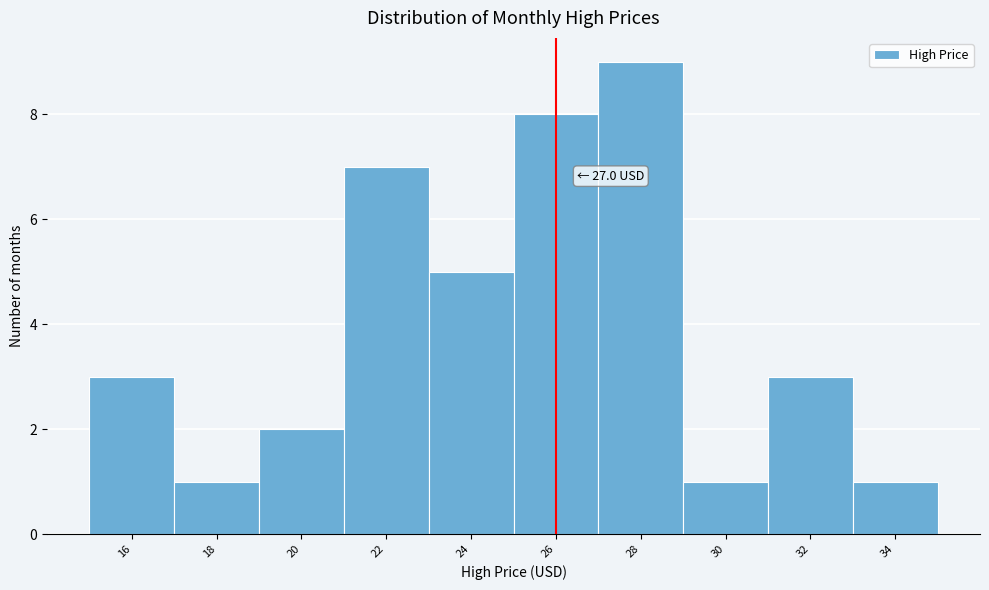

Reading left to right, extract all data points from this chart.

16=3	18=1	20=2	22=7	24=5	26=8	28=9	30=1	32=3	34=1